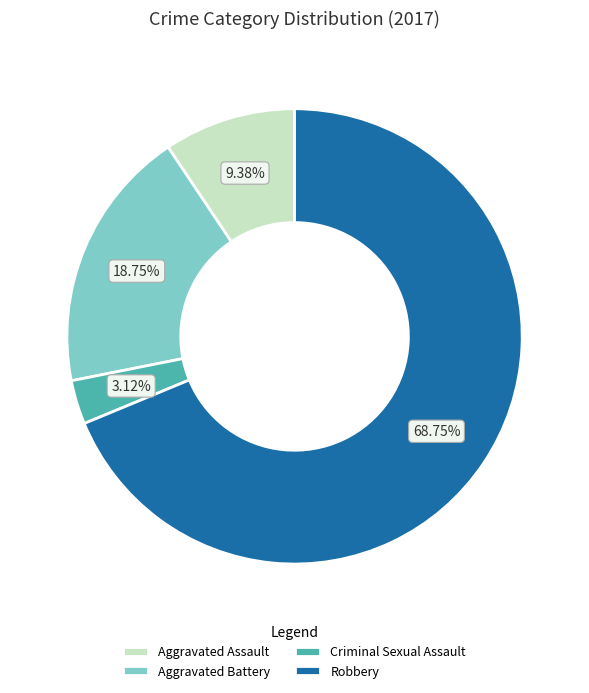

Which category has the smallest portion of the pie?

Criminal Sexual Assault